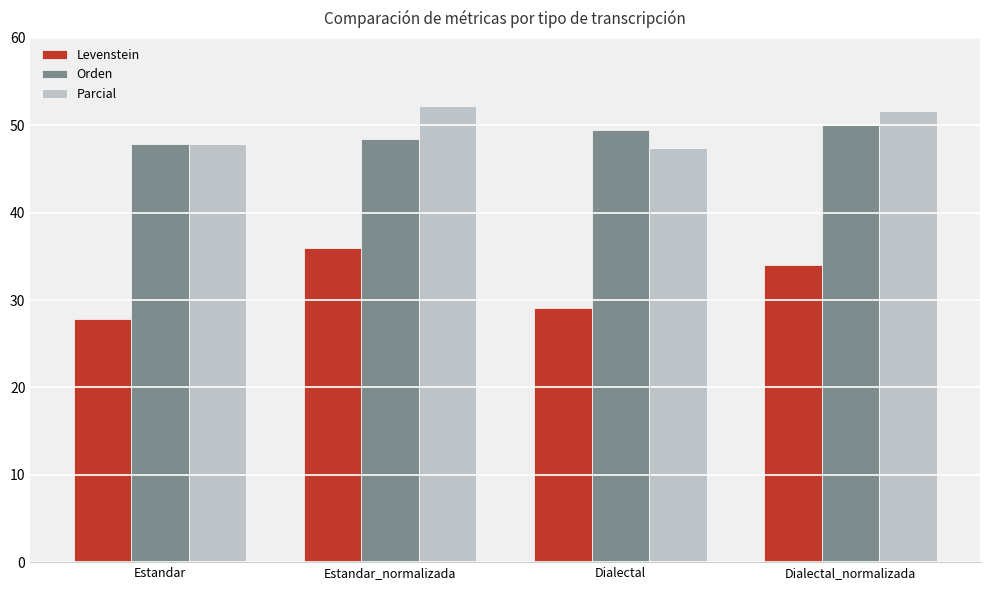

At which label does Levenstein reach its peak?

Estandar_normalizada